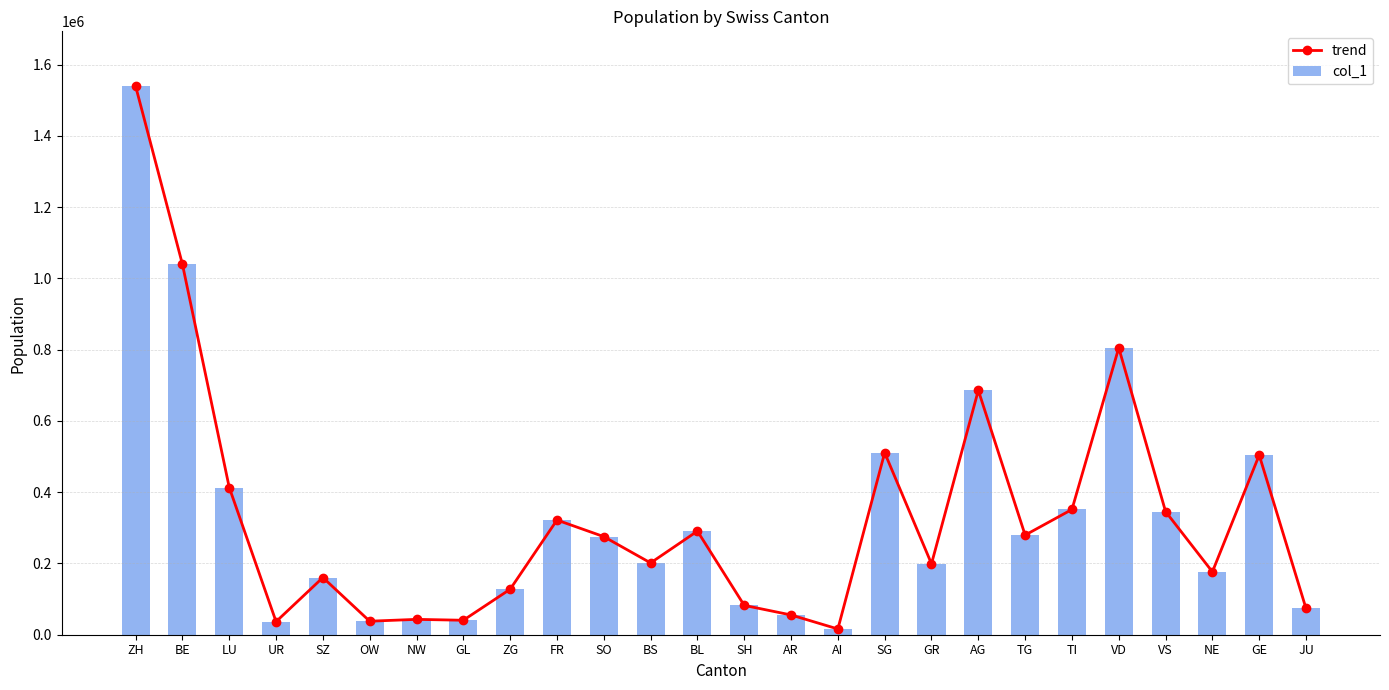

How many values in the col_1 series are below 275247?

13